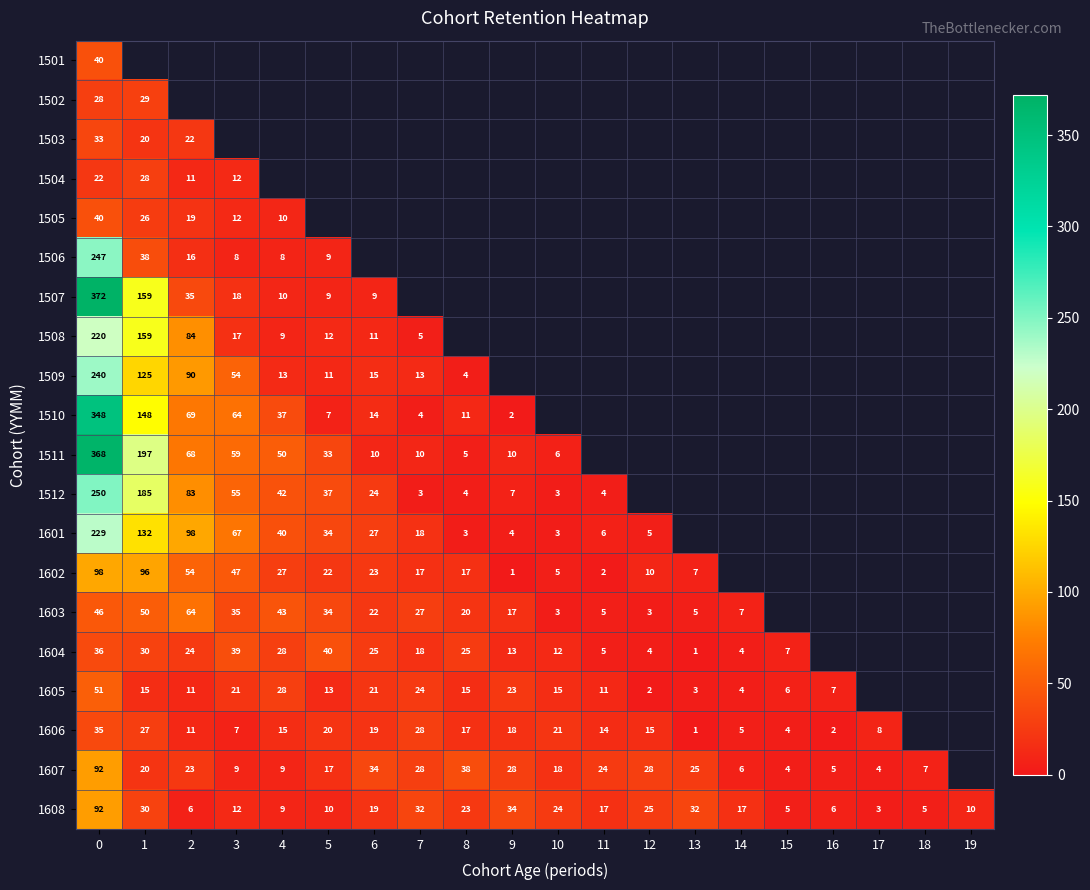

The value of 1512 at 4 is 60. True or false?

False